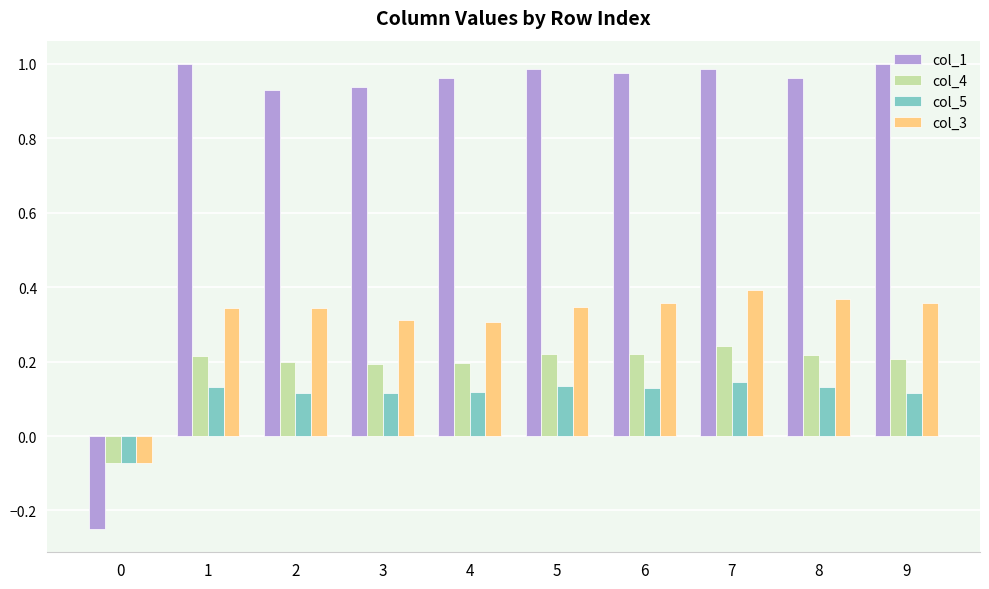

What is the difference between the maximum and minimum values in the col_3 series?

0.5